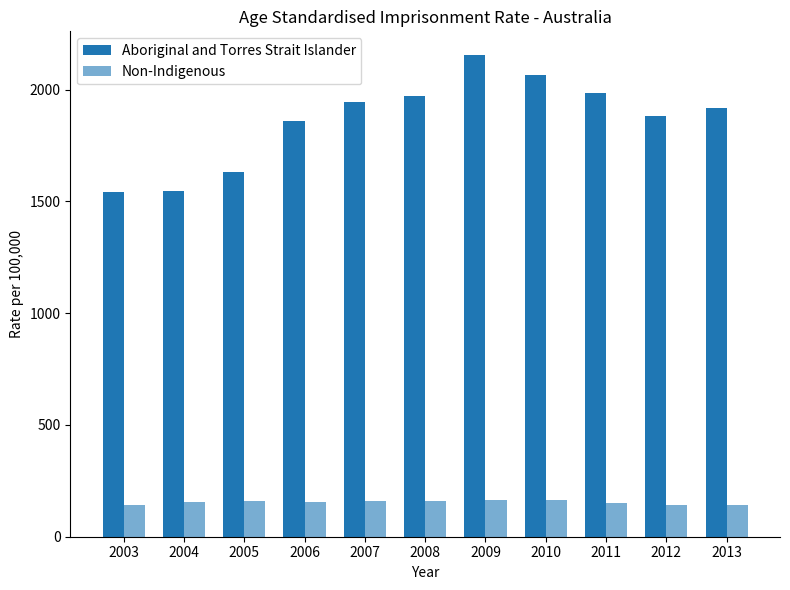

How many series are shown in this chart?

2